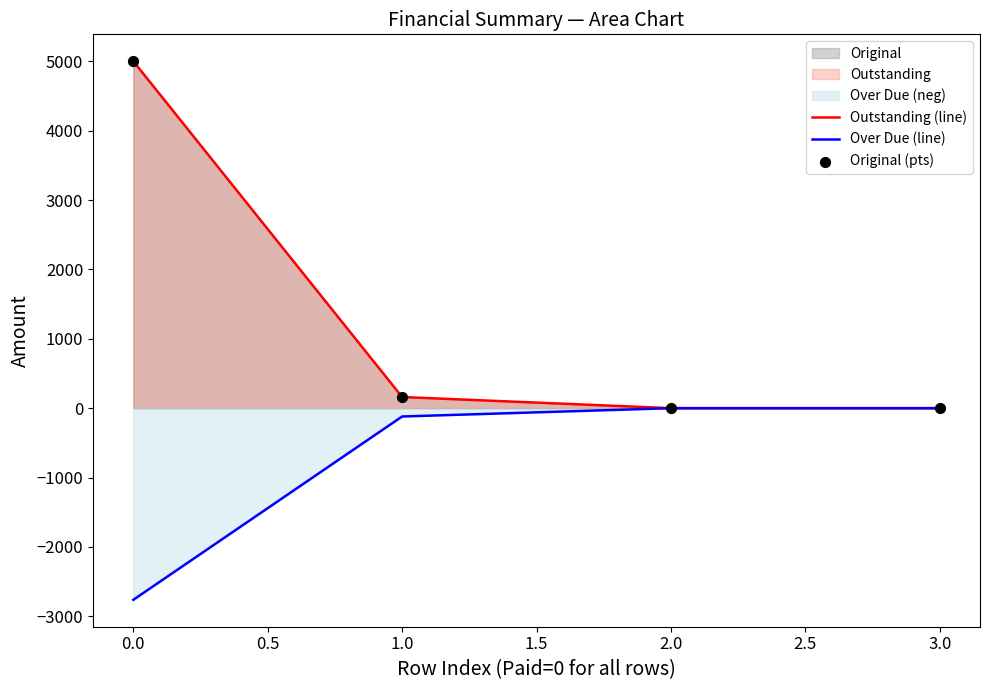

Which series contains the highest Y value?

Outstanding (line)